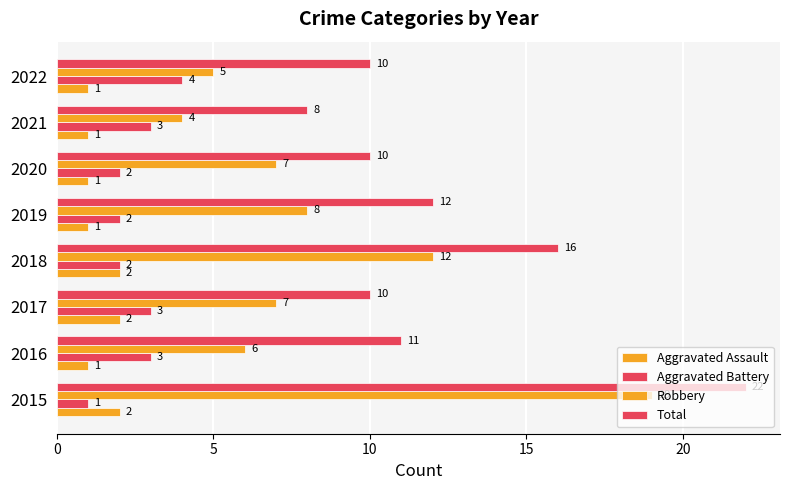

Count the number of categories in the chart.

8